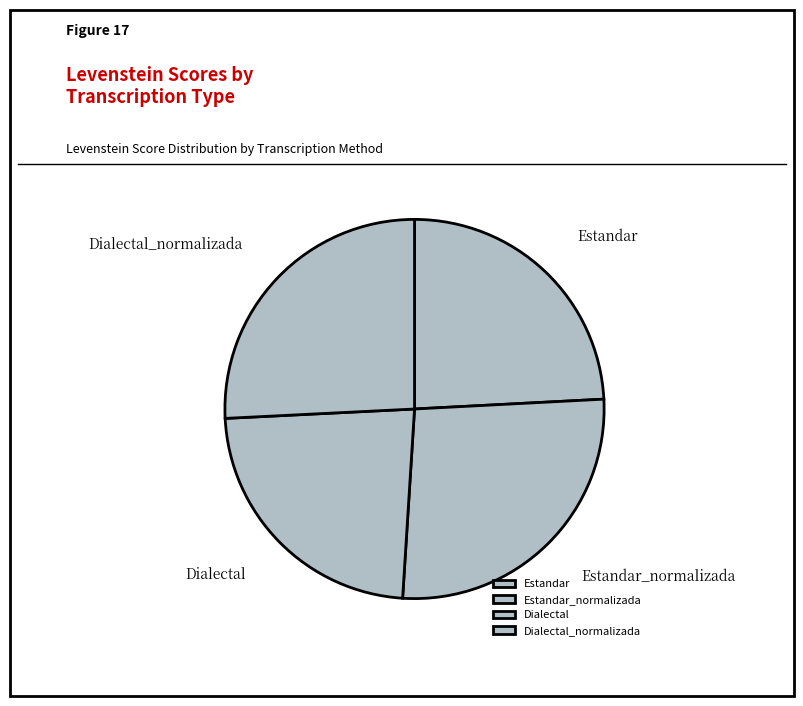

Does Dialectal_normalizada represent more than half of the total?

No